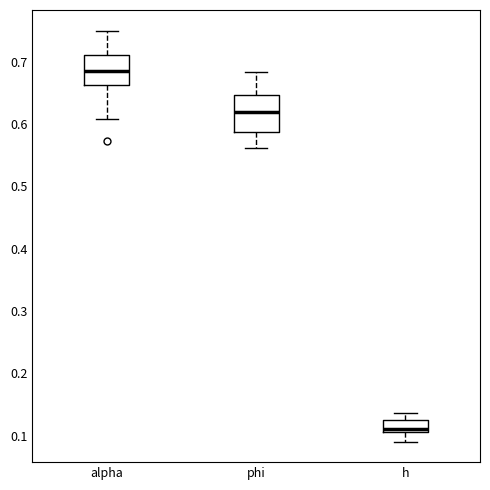

Reading left to right, read every box against the y-axis: the position of its median line, the range the box covers, and the ends of its whiskers. The values are not printed on the chart, so give them approximately, as read against the axis.

alpha: median 0.69, box 0.66 to 0.71, whiskers 0.61 to 0.75
phi: median 0.62, box 0.59 to 0.65, whiskers 0.56 to 0.68
h: median 0.11 (just above the box's lower edge), box 0.11 to 0.12, whiskers 0.09 to 0.14